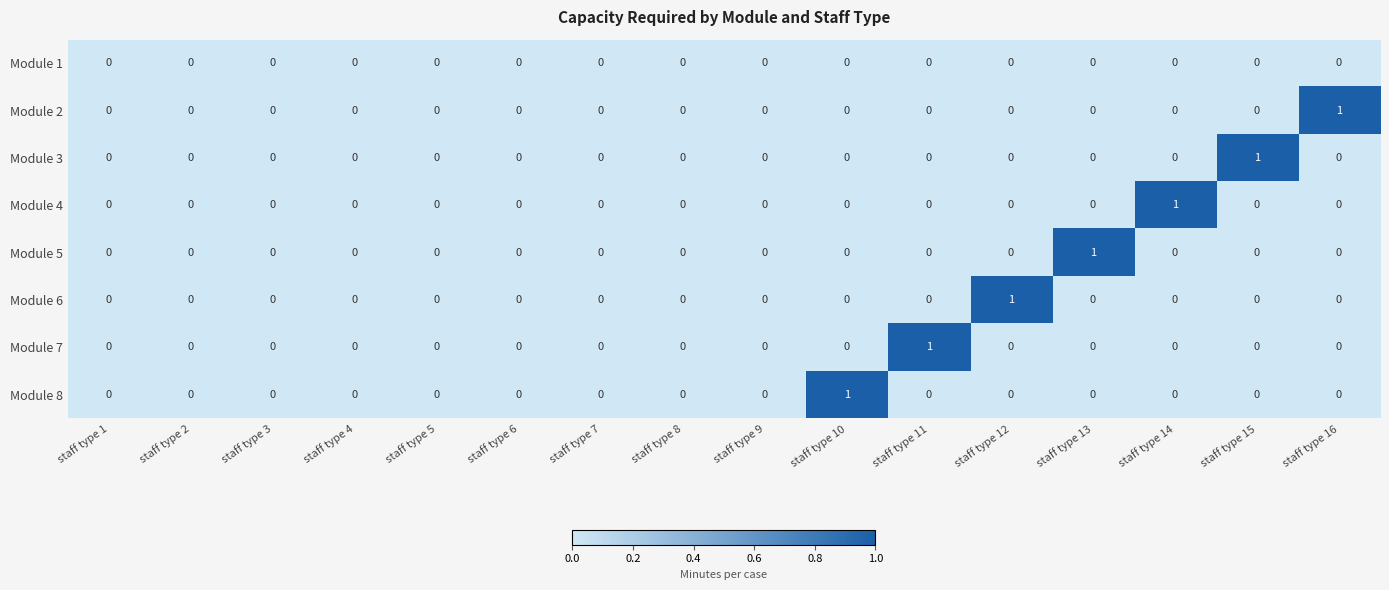

Count the number of data series in this chart.

8